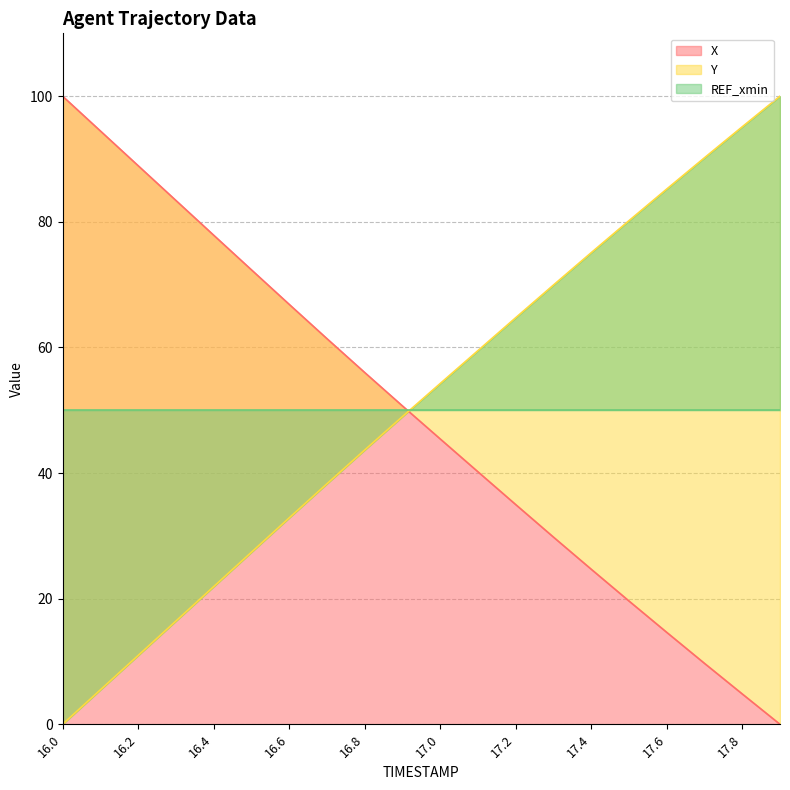

Which label corresponds to the smallest value in the chart?

17.9